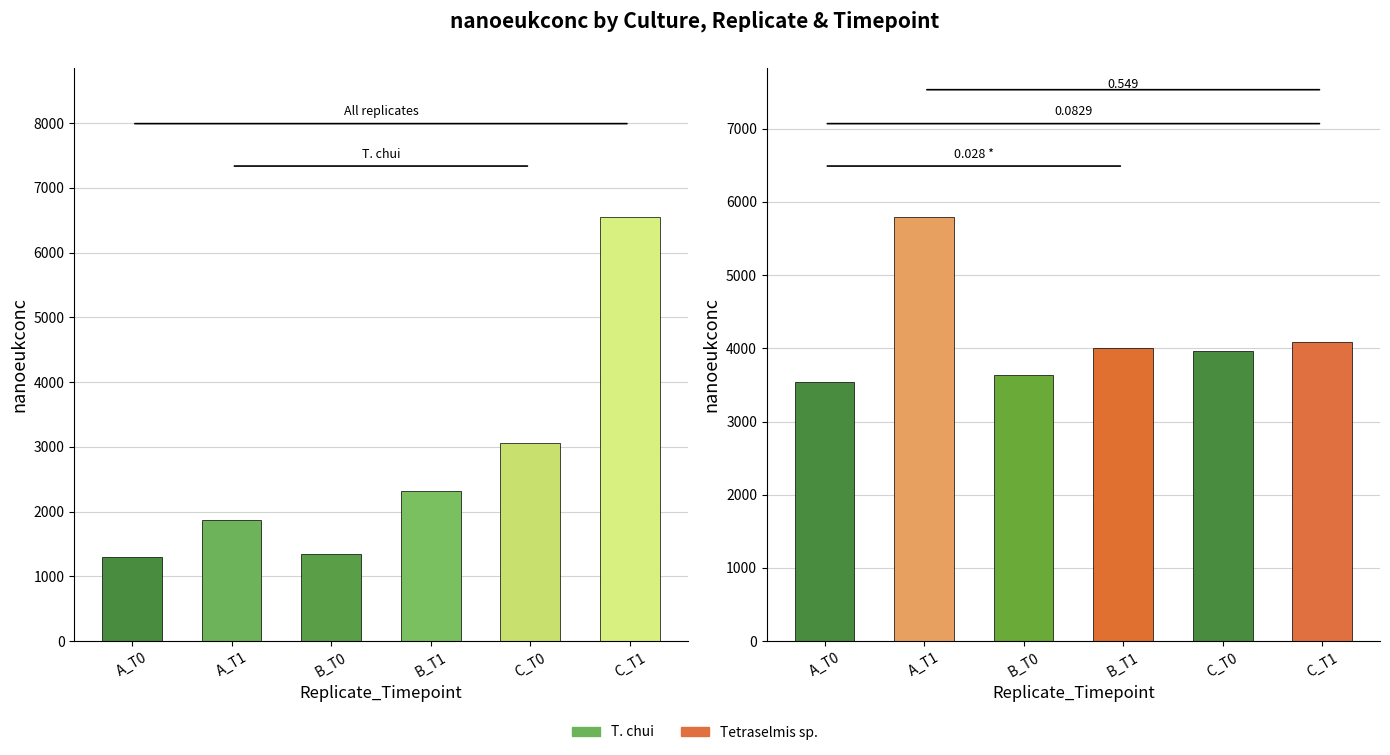

What is the label of the 3rd bar from the right?

B_T1